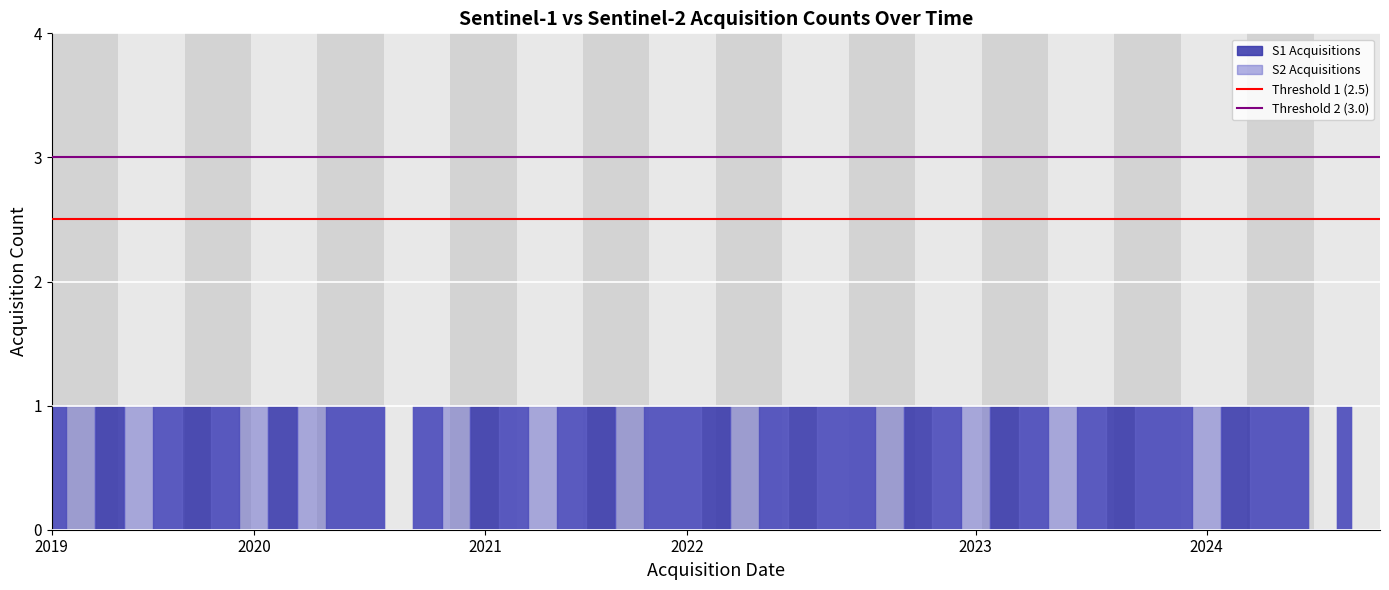

The value of Threshold 1 (2.5) at 2020 is 2.5. True or false?

True